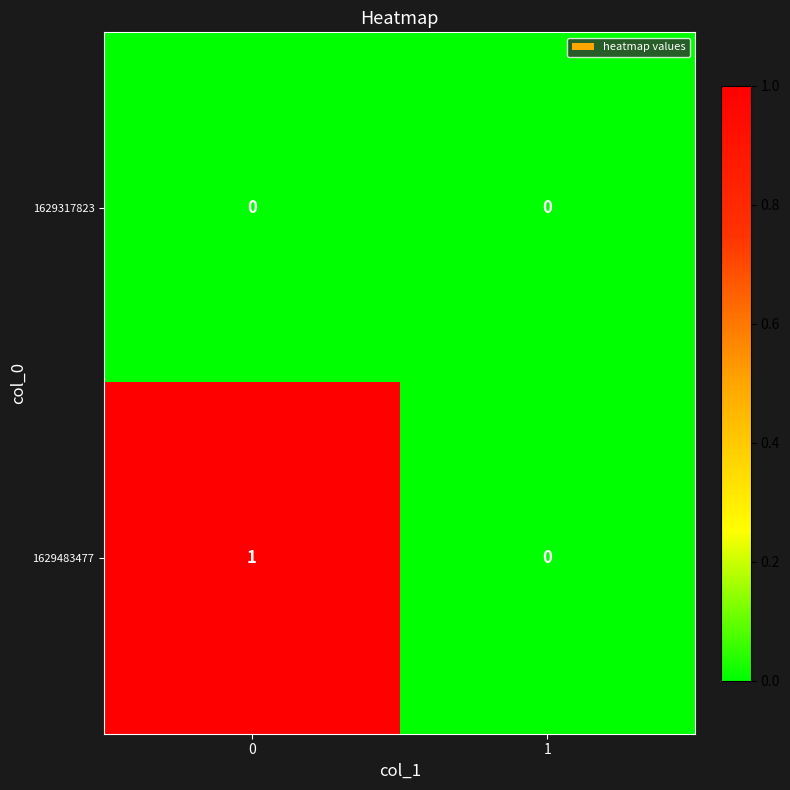

Rank the series by their maximum value, from highest to lowest.

1629483477, 1629317823